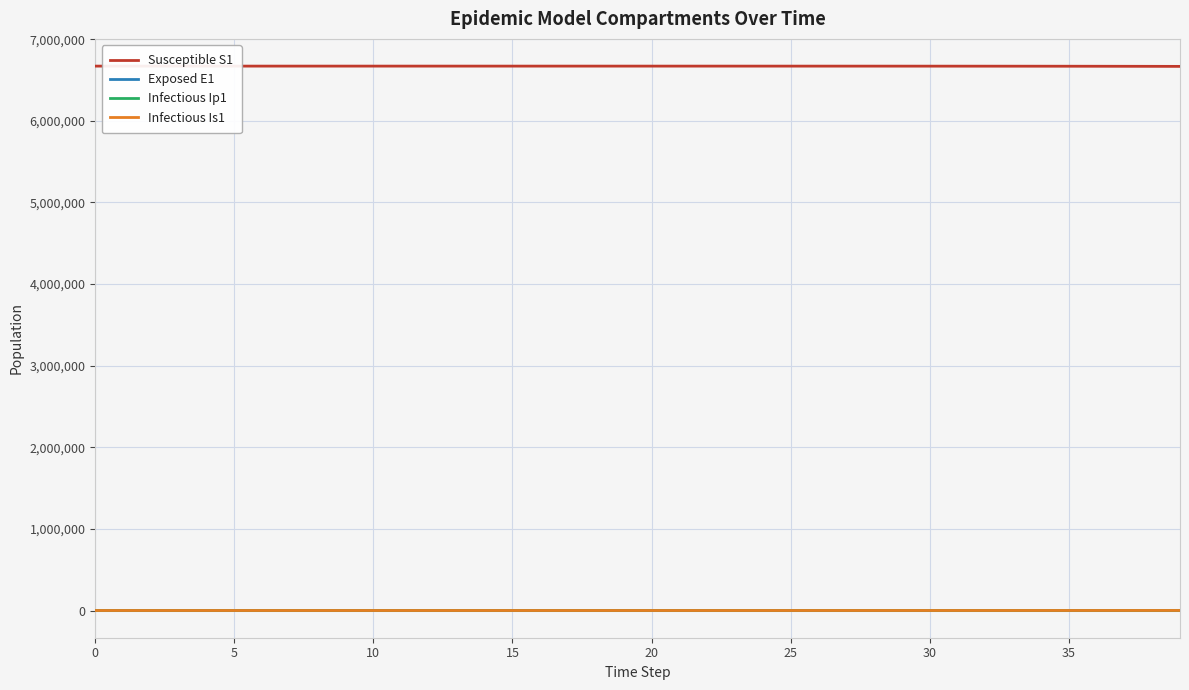

Which series has the largest total across all categories?

Susceptible S1